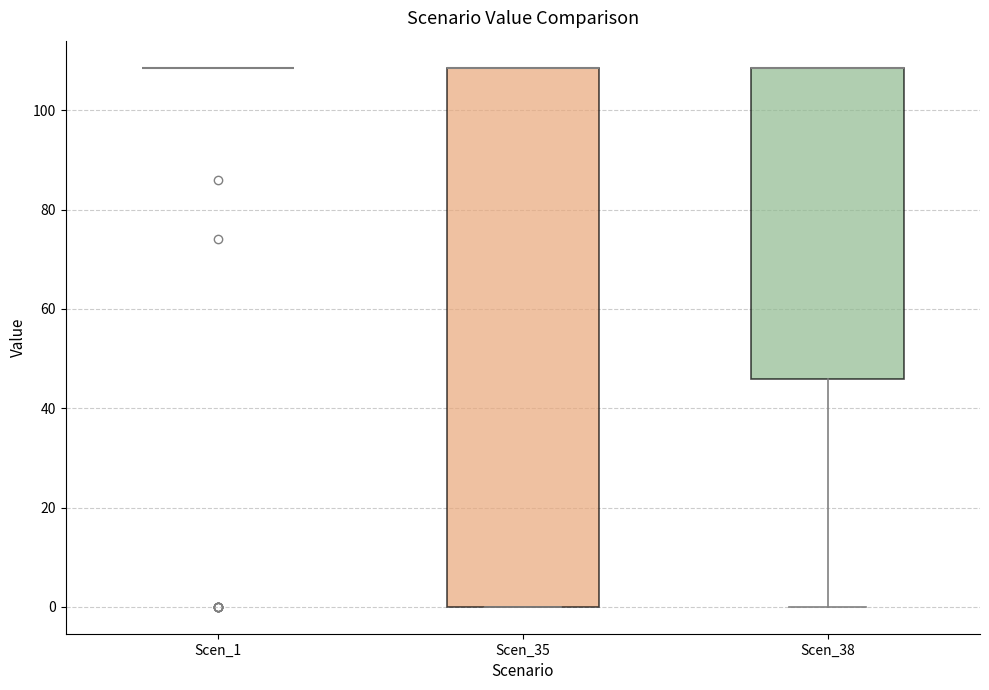

Where does the lower whisker of the box for Scen_38 end on the y-axis? The values are not printed on the chart, so give them approximately, as read against the axis.

0